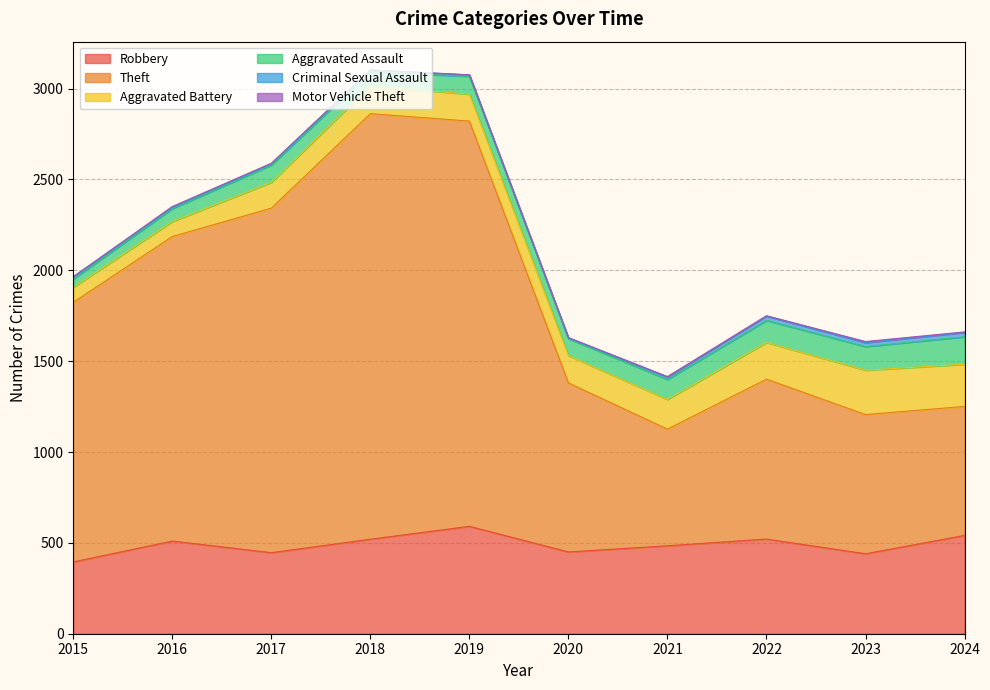

Reading left to right, list all the values displayed in this chart.

Robbery: 2015=395	2016=510	2017=446	2018=520	2019=591	2020=450	2021=484	2022=521	2023=440	2024=541
Theft: 2015=1429	2016=1676	2017=1896	2018=2342	2019=2230	2020=930	2021=642	2022=880	2023=766	2024=710
Aggravated Battery: 2015=82	2016=82	2017=142	2018=152	2019=148	2020=150	2021=163	2022=202	2023=244	2024=232
Aggravated Assault: 2015=46	2016=71	2017=95	2018=77	2019=98	2020=94	2021=110	2022=121	2023=130	2024=151
Criminal Sexual Assault: 2015=12	2016=8	2017=8	2018=11	2019=8	2020=3	2021=14	2022=24	2023=22	2024=24
Motor Vehicle Theft: 2015=1	2016=4	2017=2	2018=1	2019=1	2020=3	2021=2	2022=2	2023=6	2024=3